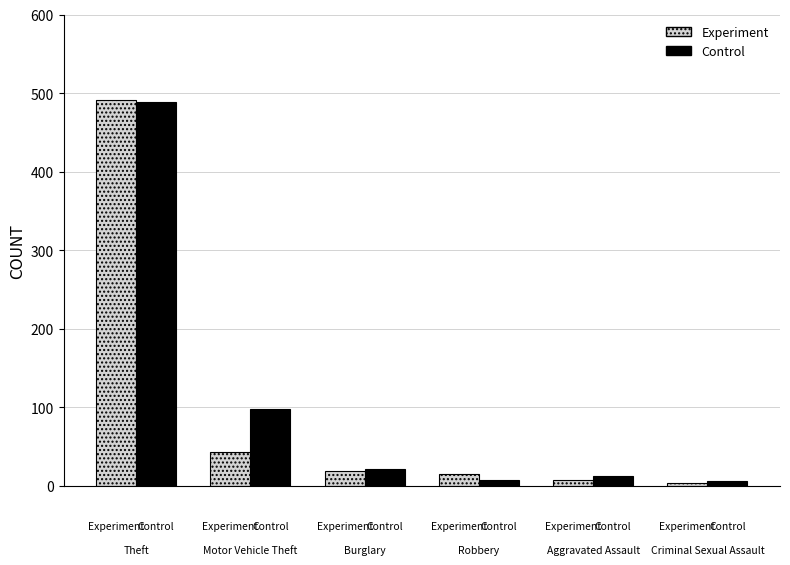

Does the chart contain any negative values?

No